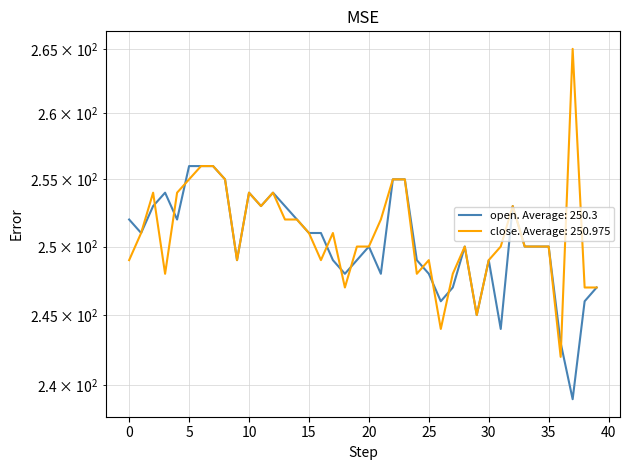

Is the value of close at 11 greater than the value of open at 3?

No